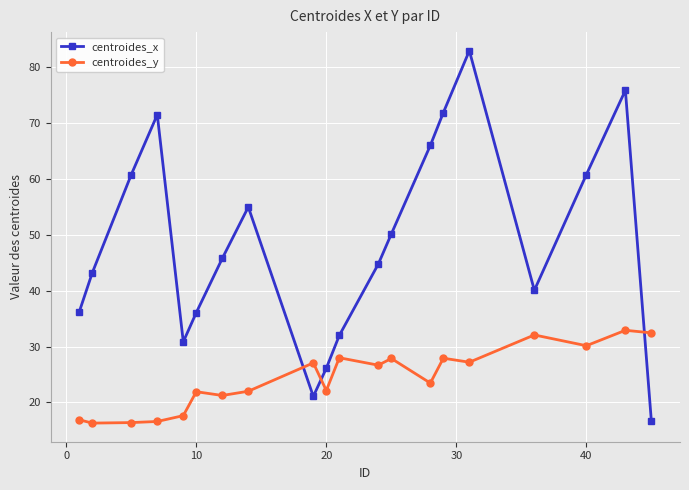

What is the difference between the second highest and second lowest values in the centroides_x series?

54.8